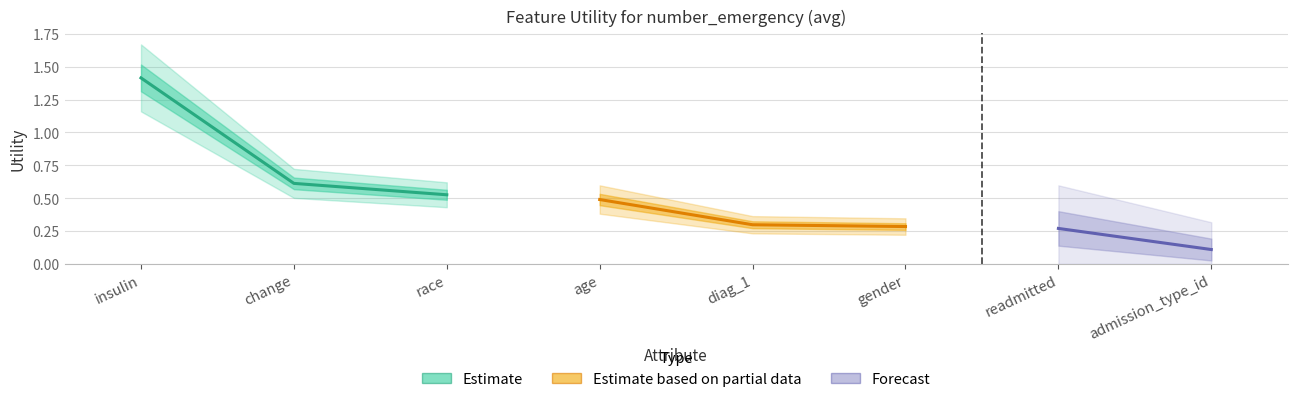

Reading right to left, what are all the values shown in this chart?

0.1	0.3	0.3	0.3	0.5	0.5	0.6	1.4